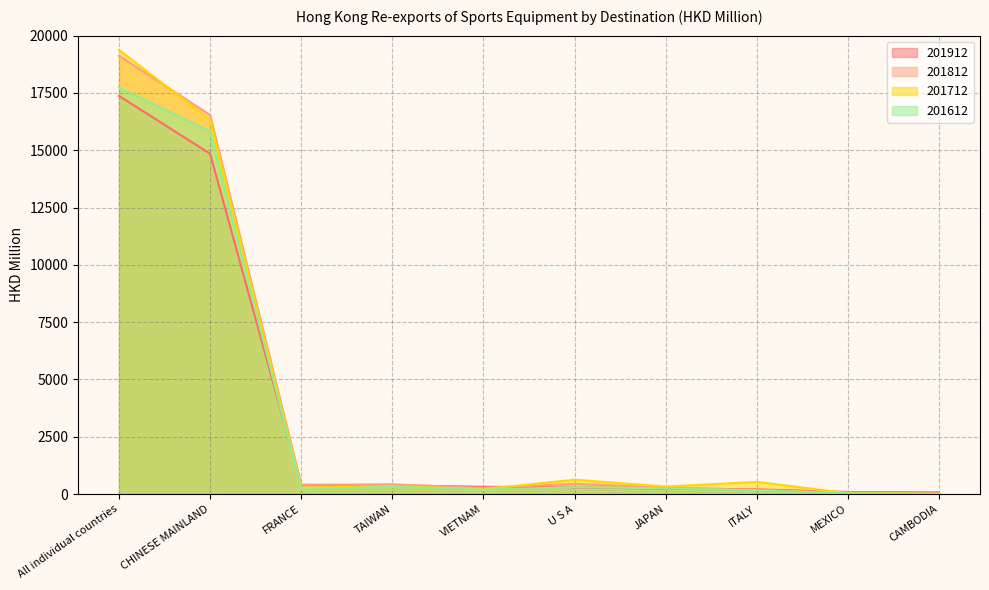

What is the difference between the maximum and minimum values in the 201912 series?

17294.3